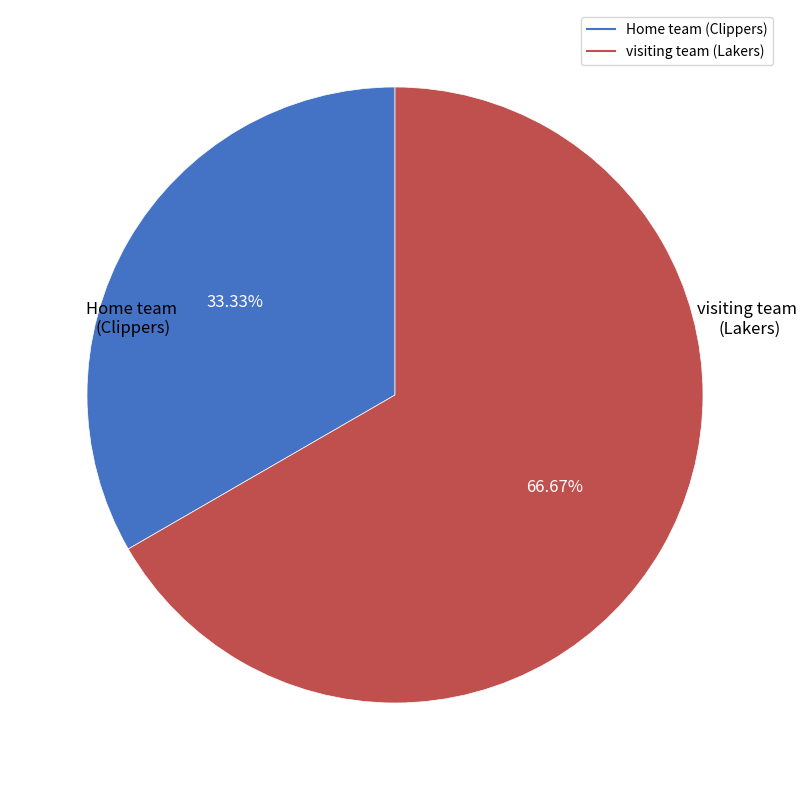

What is the largest slice in the pie chart?

visiting team (Lakers)